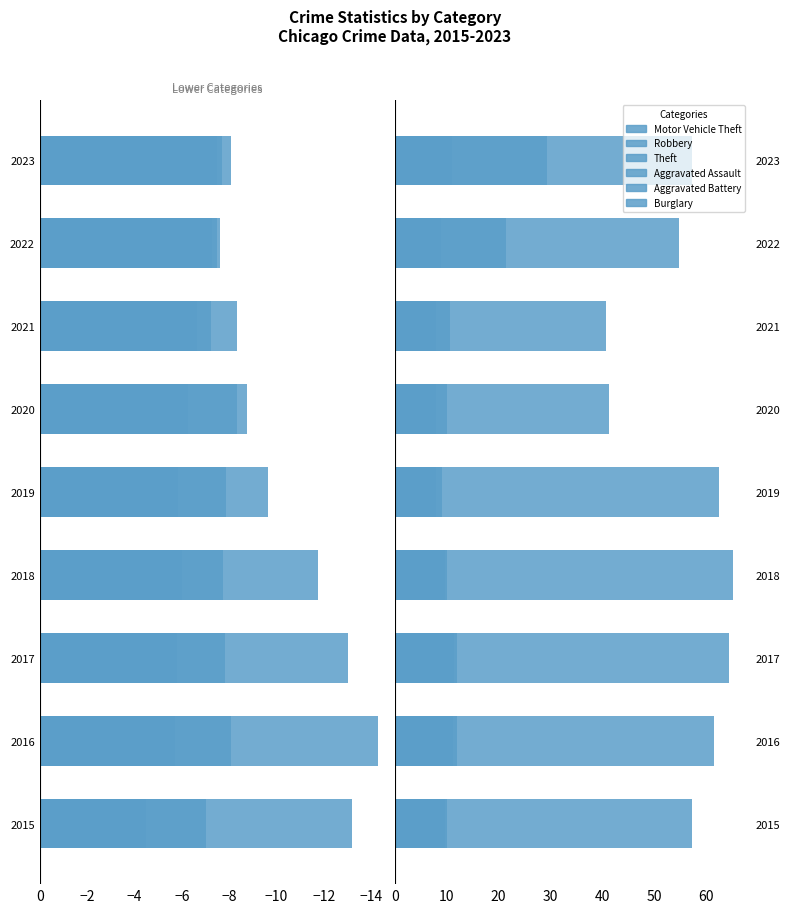

Are the bars horizontal?

Yes